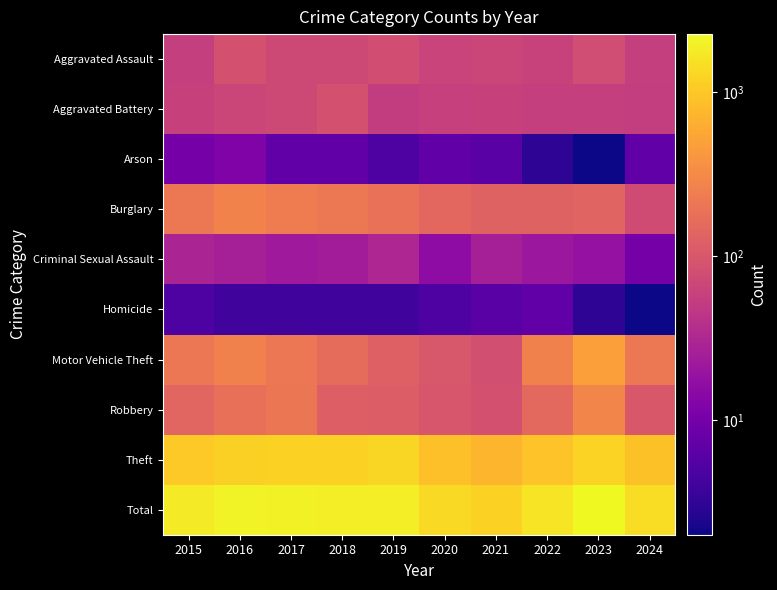

Which has a higher value, 2015 or 2017?

2017